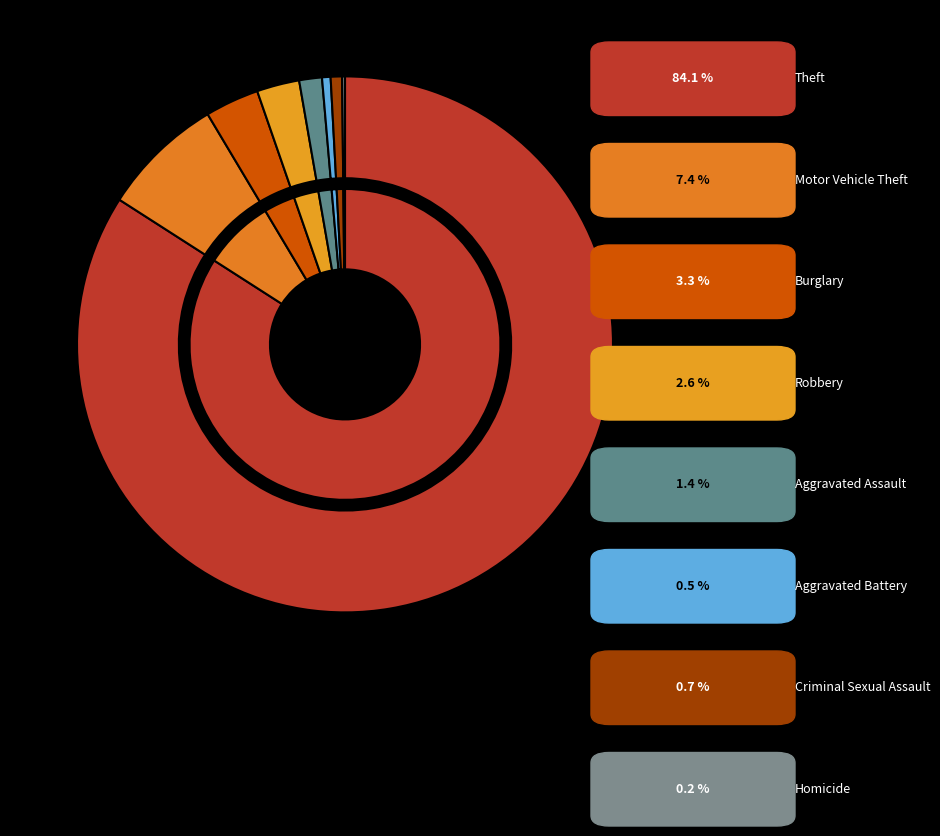

What is the ratio of the value at Burglary to the value at Homicide?

19.0